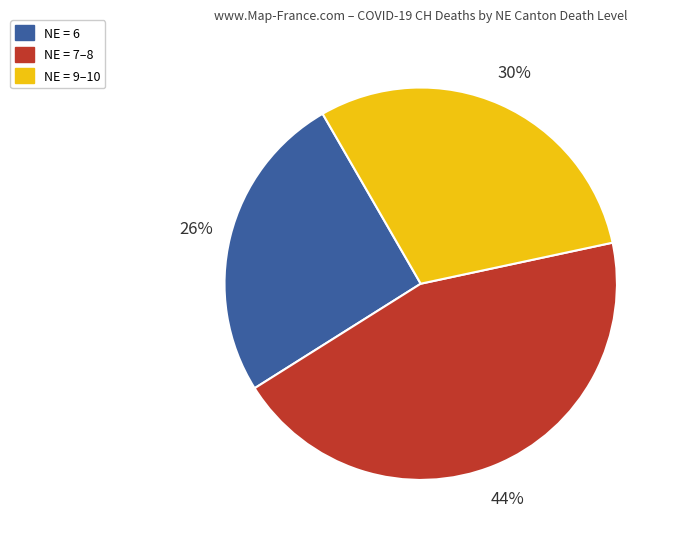

How many slices are in this pie chart?

3